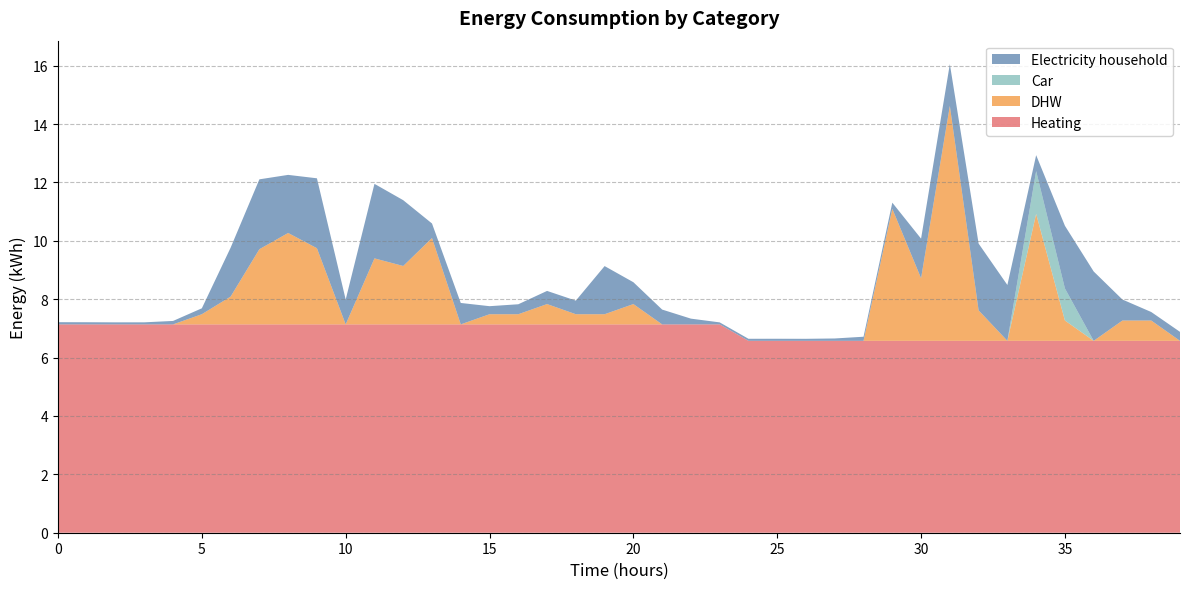

Reading left to right, extract all data points from this chart.

Electricity household: 0.1	0.1	0.1	0.1	0.1	0.2	1.7	2.4	2.0	2.4	0.9	2.6	2.3	0.5	0.7	0.3	0.3	0.5	0.5	1.6	0.7	0.5	0.2	0.1	0.1	0.1	0.1	0.1	0.1	0.2	1.4	1.4	2.3	1.9	0.5	2.1	2.4	0.7	0.3	0.3
DHW: 0.0	0.0	0.0	0.0	0.0	0.3	1.0	2.6	3.1	2.6	0.0	2.3	2.0	3.0	0.0	0.3	0.3	0.7	0.3	0.3	0.7	0.0	0.0	0.0	0.0	0.0	0.0	0.0	0.0	4.5	2.1	8.0	1.0	0.0	4.3	0.7	0.0	0.7	0.7	0.0
Heating: 7.1	7.1	7.1	7.1	7.1	7.1	7.1	7.1	7.1	7.1	7.1	7.1	7.1	7.1	7.1	7.1	7.1	7.1	7.1	7.1	7.1	7.1	7.1	7.1	6.6	6.6	6.6	6.6	6.6	6.6	6.6	6.6	6.6	6.6	6.6	6.6	6.6	6.6	6.6	6.6
Car: 0.0	0.0	0.0	0.0	0.0	0.0	0.0	0.0	0.0	0.0	0.0	0.0	0.0	0.0	0.0	0.0	0.0	0.0	0.0	0.0	0.0	0.0	0.0	0.0	0.0	0.0	0.0	0.0	0.0	0.0	0.0	0.0	0.0	0.0	1.5	1.1	0.0	0.0	0.0	0.0